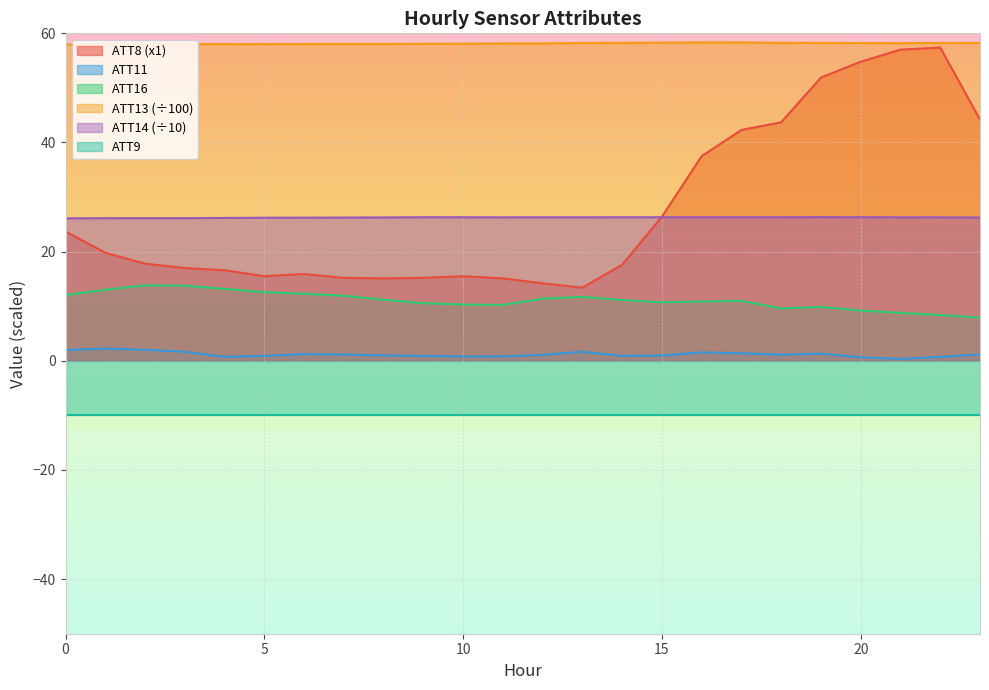

How many categories are shown in the chart?

24